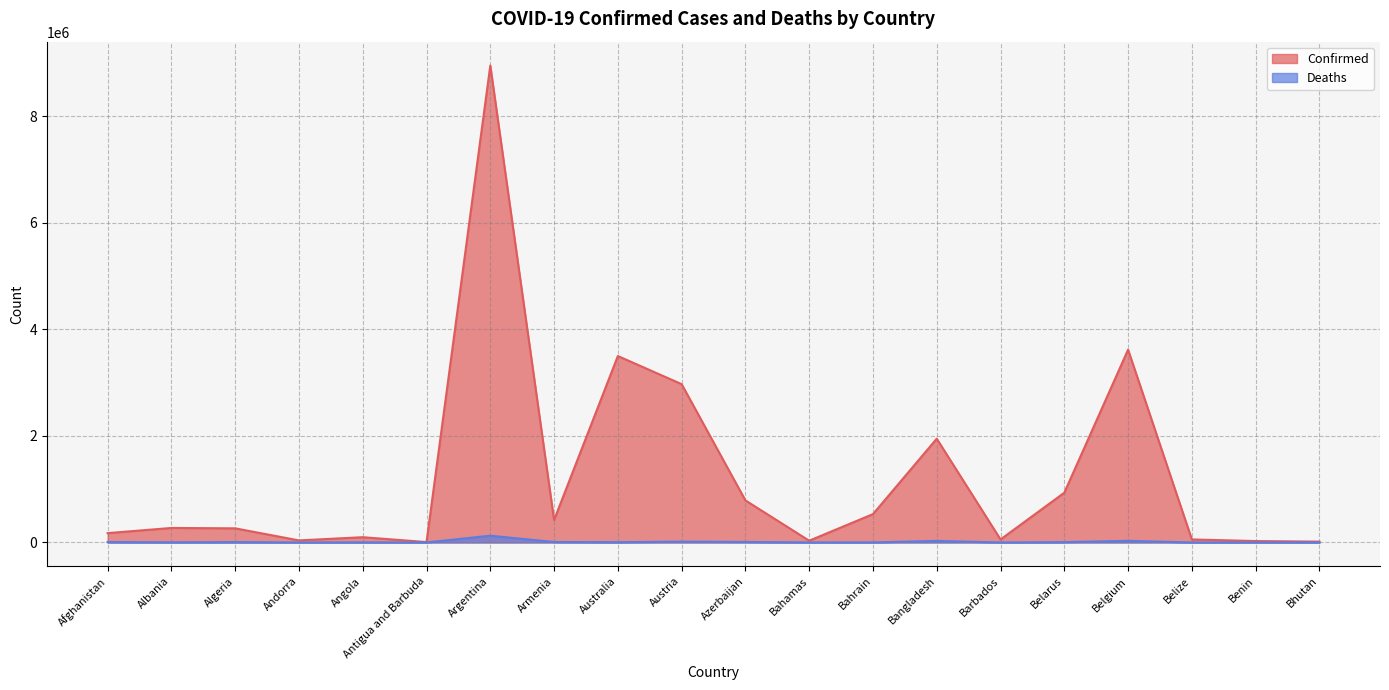

Is it true that Deaths equals 29097 at Bangladesh?

True